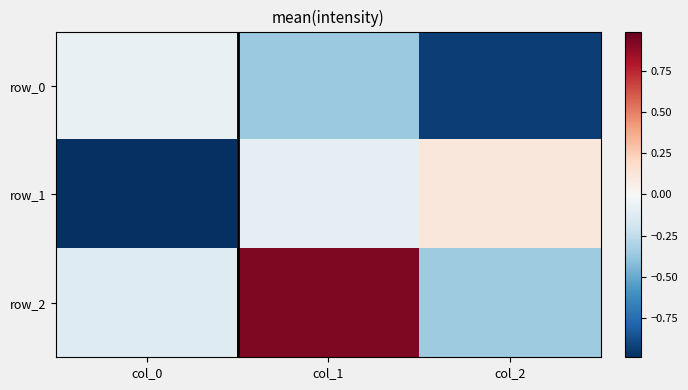

Reading right to left, transcribe all the data shown in this chart.

row_0: col_2=-0.9	col_1=-0.4	col_0=-0.1
row_1: col_2=0.1	col_1=-0.1	col_0=-1.0
row_2: col_2=-0.4	col_1=0.9	col_0=-0.1